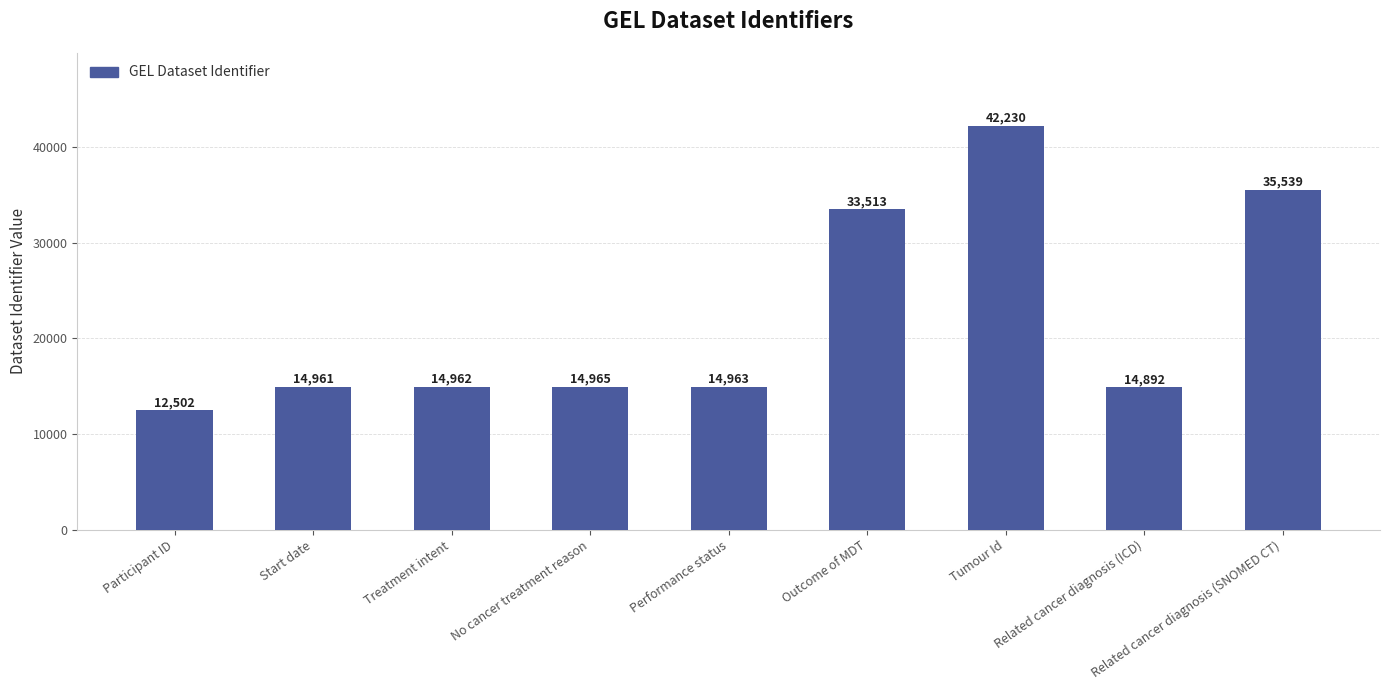

Reading right to left, list all the values displayed in this chart.

Related cancer diagnosis (SNOMED CT)=35539	Related cancer diagnosis (ICD)=14892	Tumour Id=42230	Outcome of MDT=33513	Performance status=14963	No cancer treatment reason=14965	Treatment intent=14962	Start date=14961	Participant ID=12502